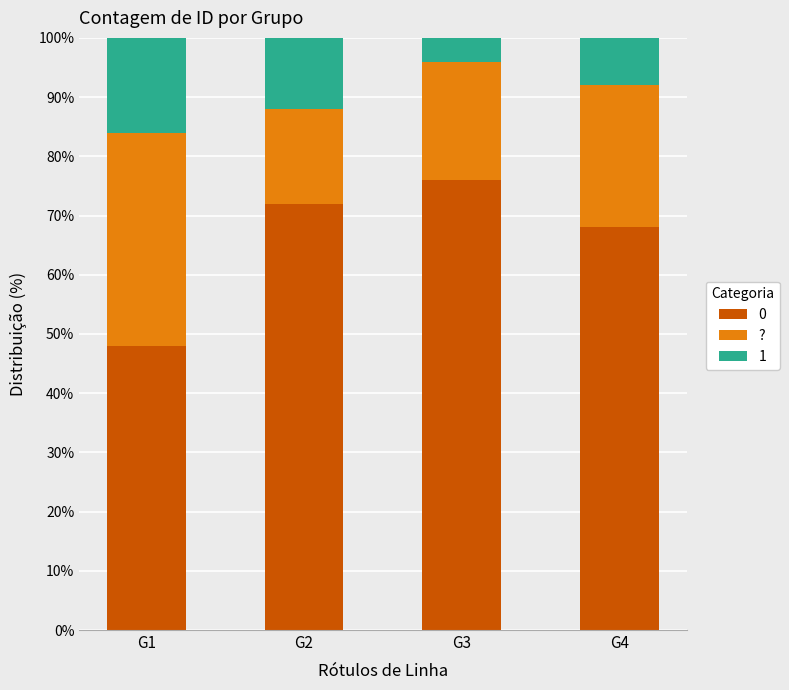

Count the number of data series in this chart.

3